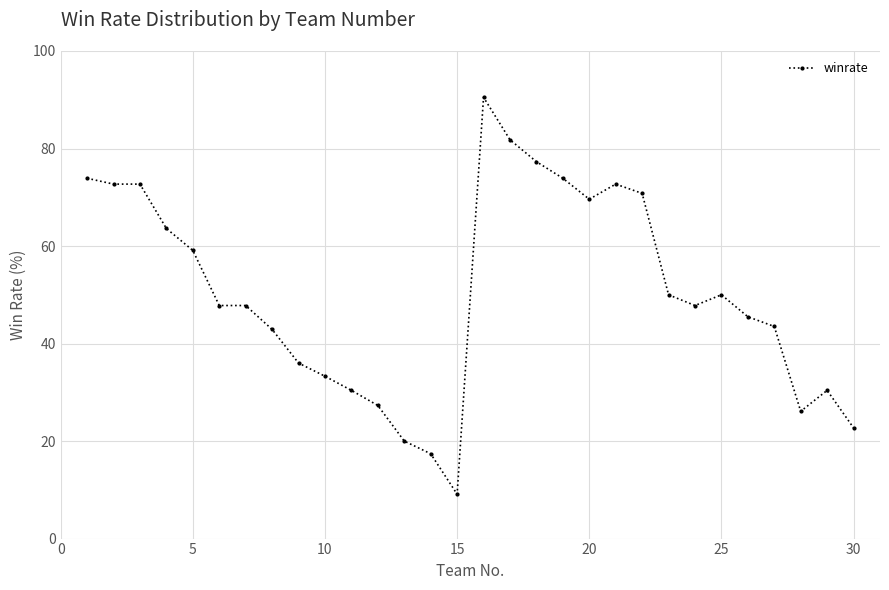

What is the difference between the maximum and minimum values?

81.4